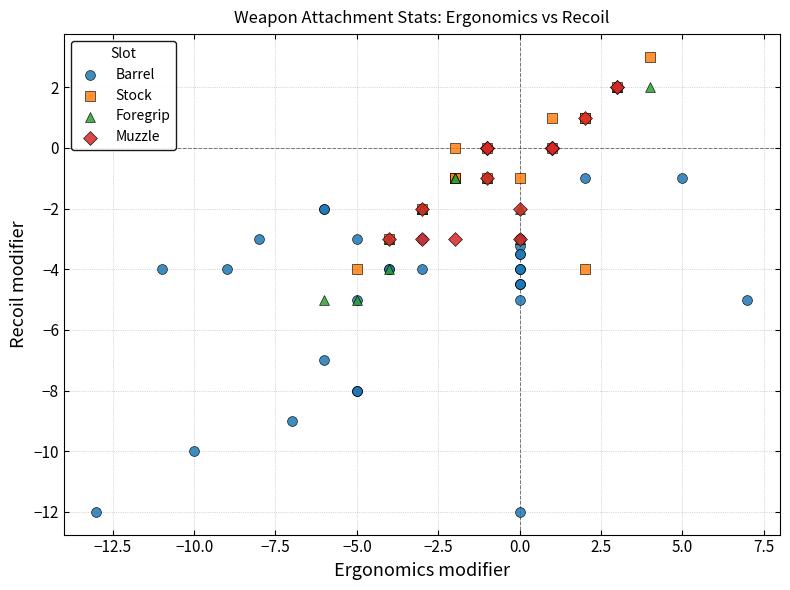

Which series contains the lowest Y value?

Barrel